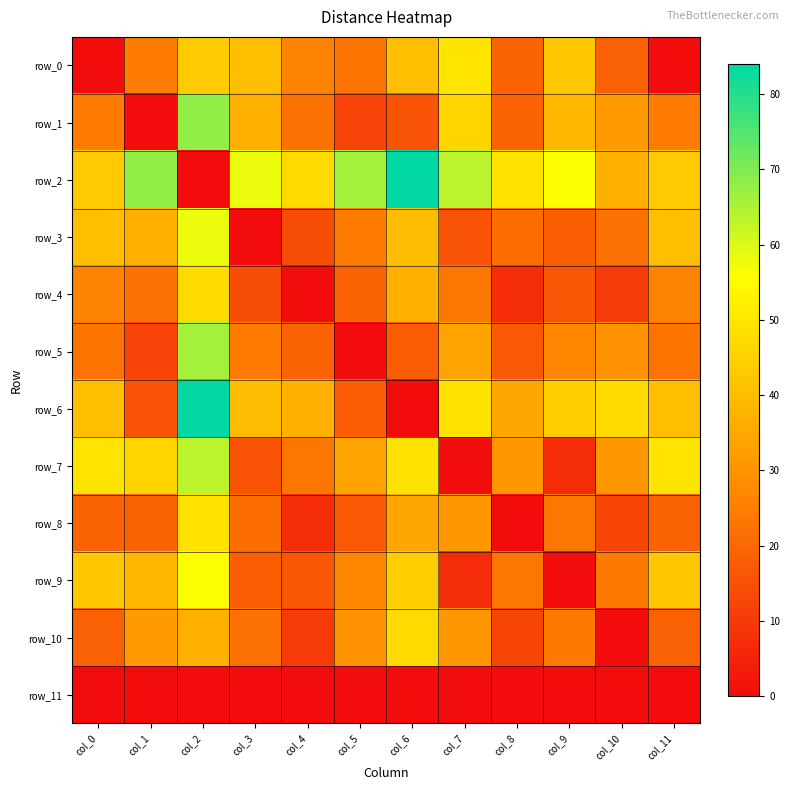

List the labels in order of row_7 value, largest first.

col_2, col_0, col_11, col_6, col_1, col_5, col_10, col_8, col_4, col_3, col_9, col_7